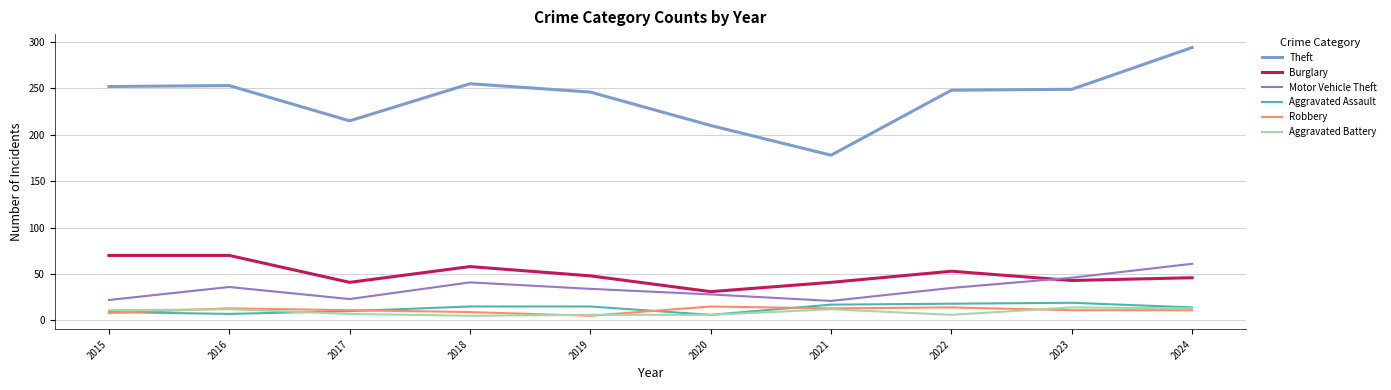

What is the lowest value of the Aggravated Battery series?

5